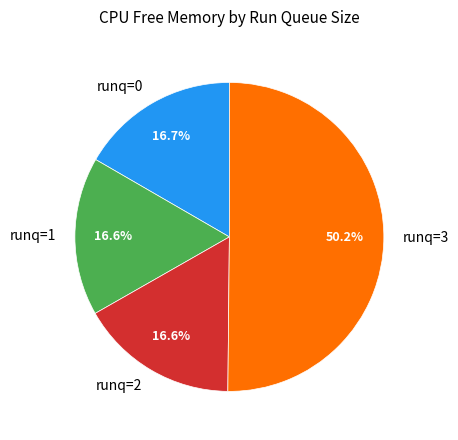

What is the majority slice?

runq=3